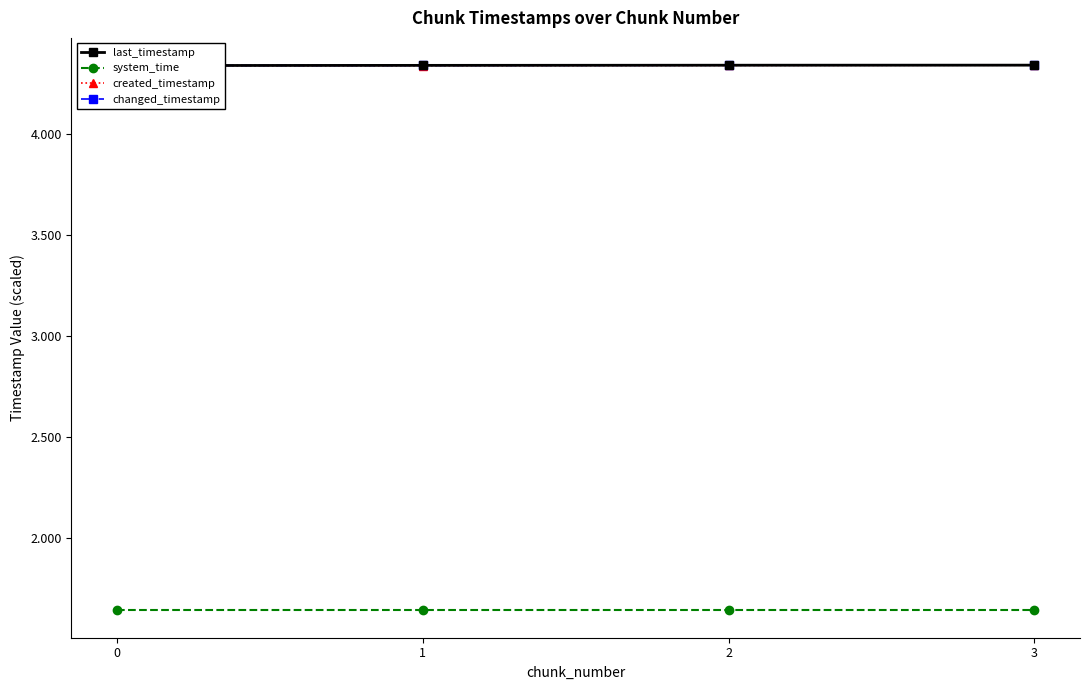

What are all the series names shown in the legend?

last_timestamp, system_time, created_timestamp, changed_timestamp